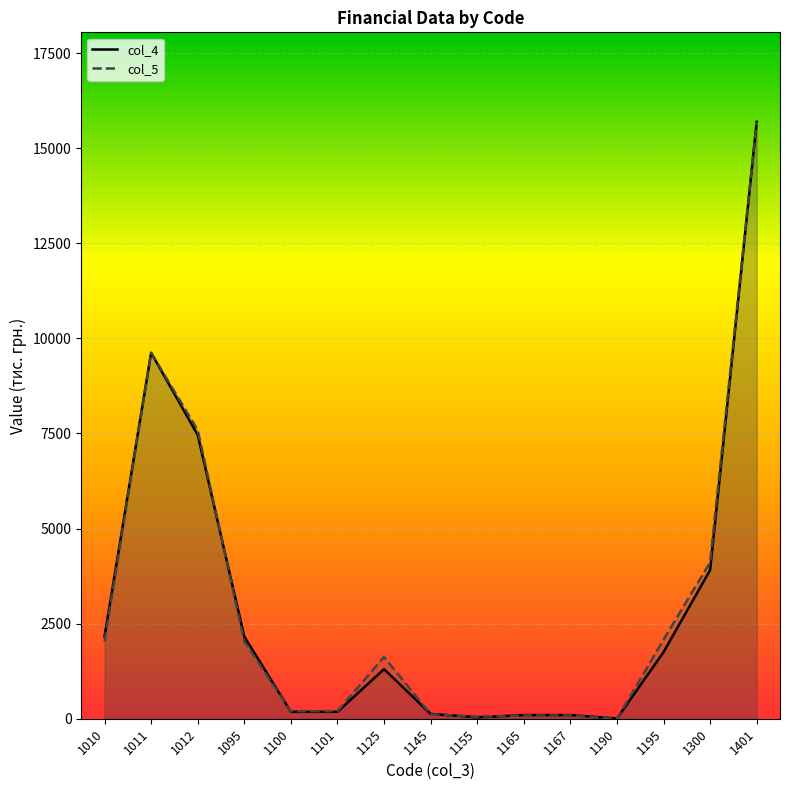

True or false: col_4 has more than 1 interior local peaks.

True